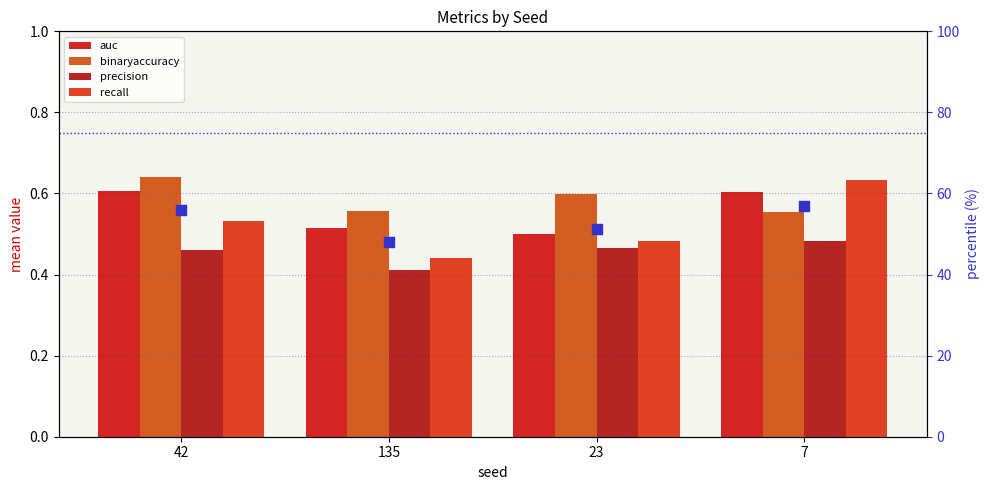

Is the value of binaryaccuracy at 42 greater than the value of precision at 135?

Yes